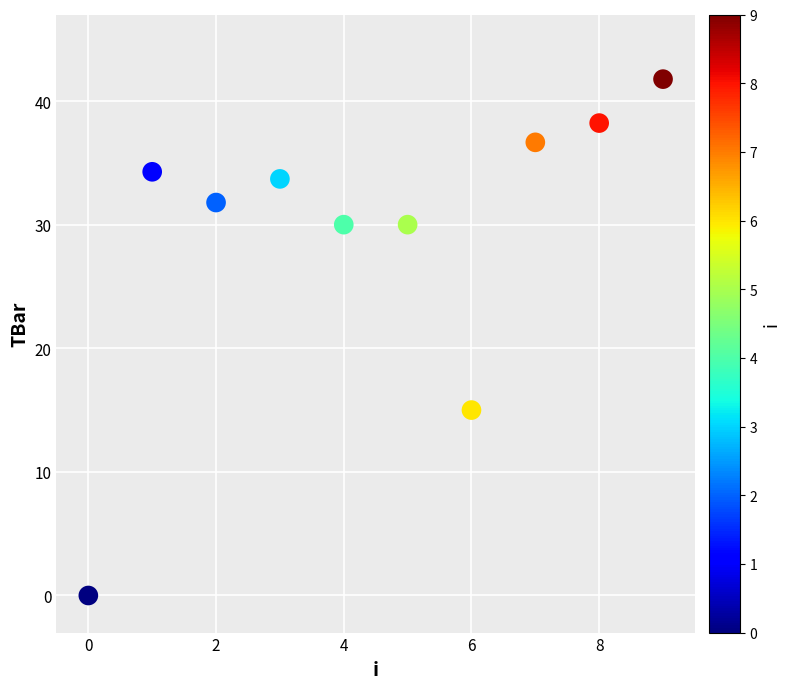

What Y value in the scatter plot is closest to 20?

15.0